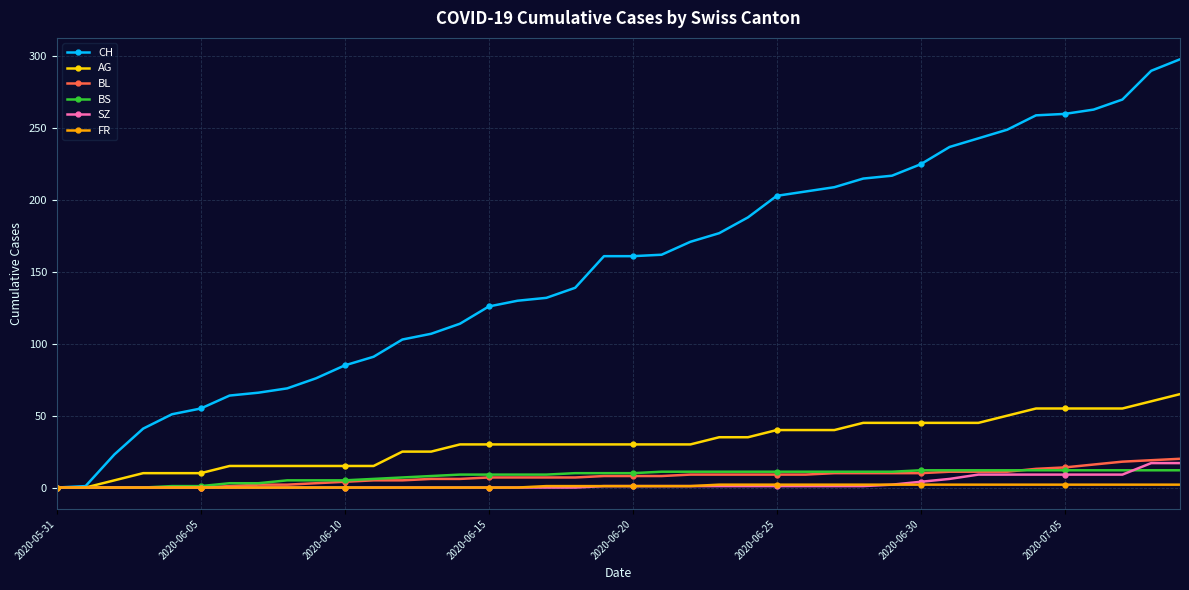

What is the maximum value for BL?

20